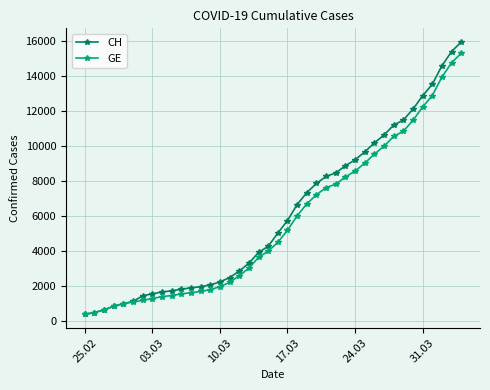

Does the chart have visible grid lines?

Yes